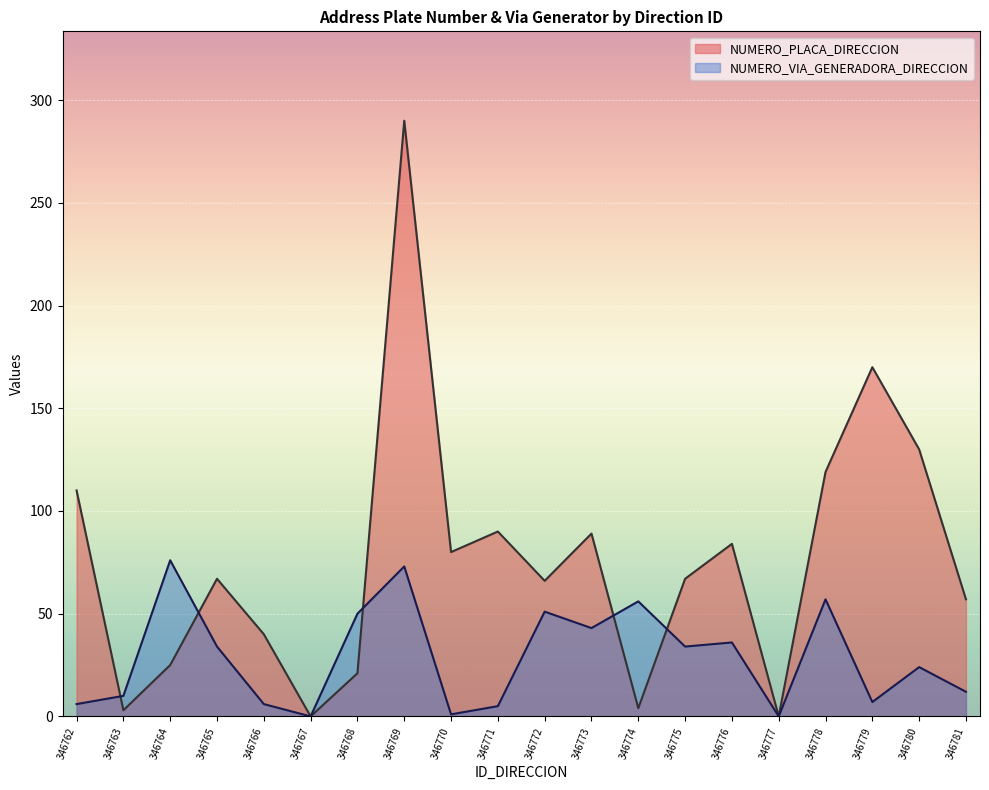

True or false: NUMERO_PLACA_DIRECCION has more than 2 points higher than both neighbors.

True